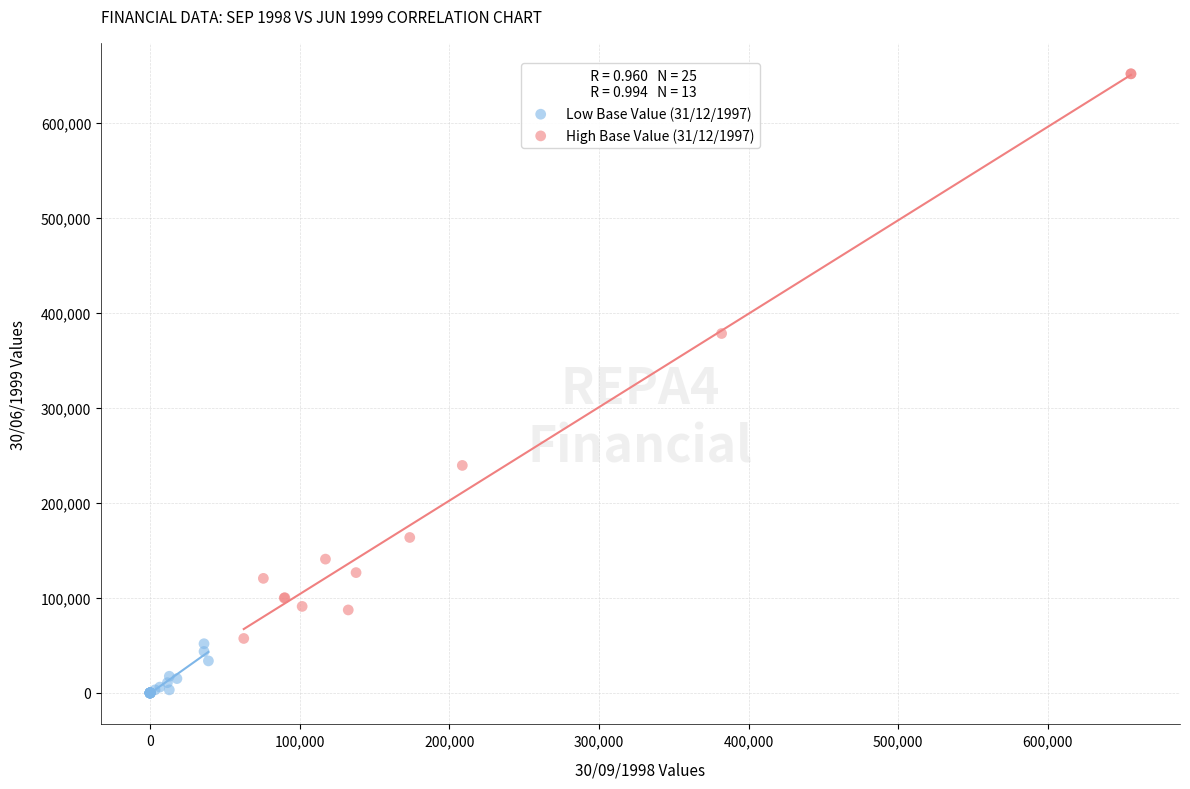

What are all the series names shown in the legend?

Low Base Value (31/12/1997), High Base Value (31/12/1997)